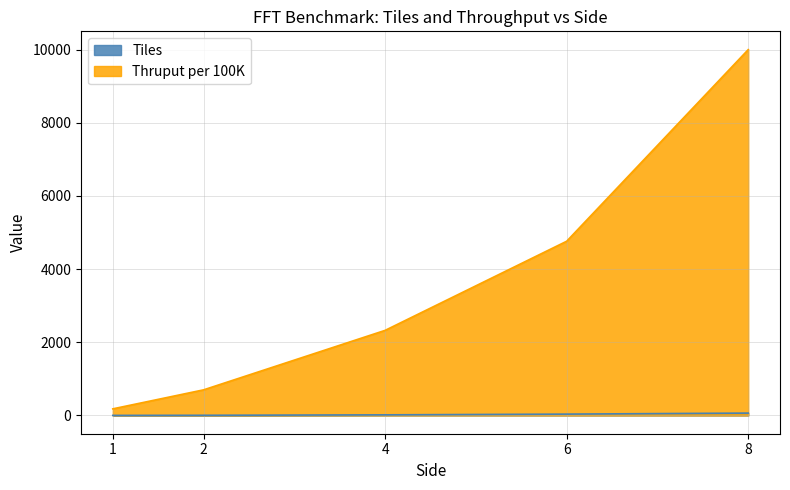

Rank the series by their maximum value, from lowest to highest.

Tiles, Thruput per 100K